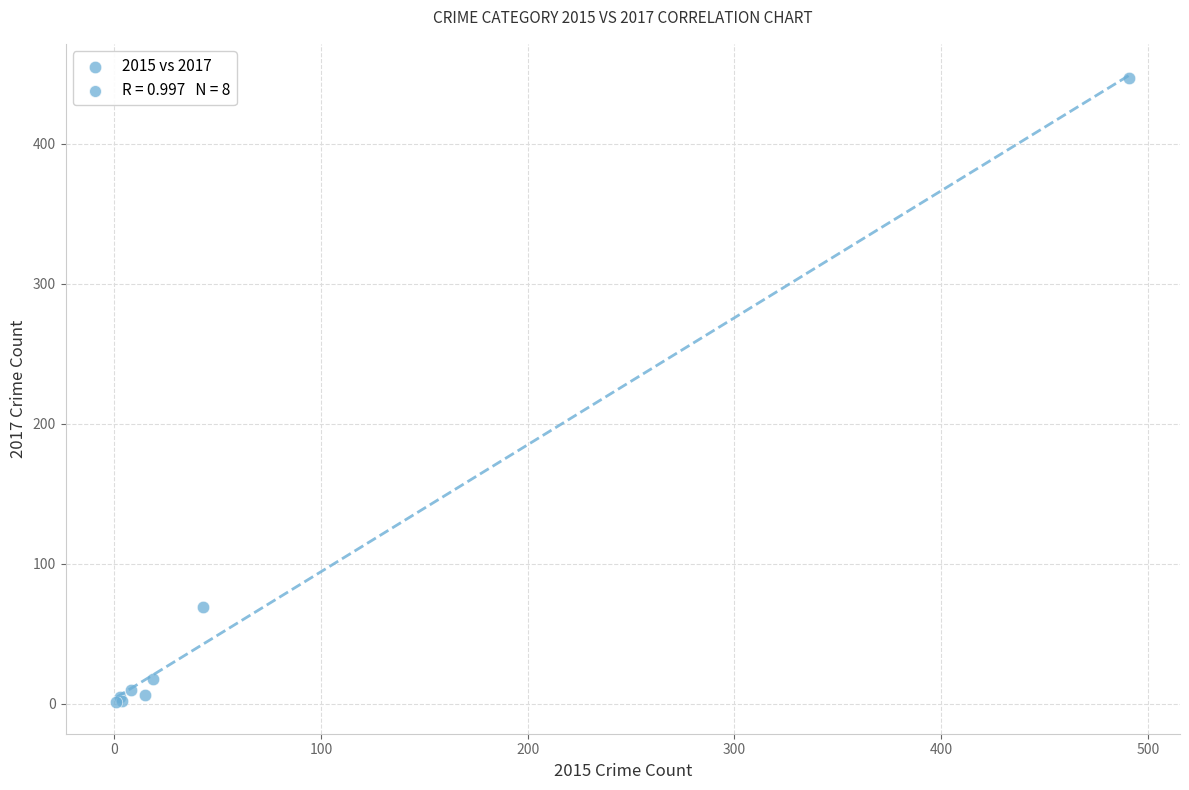

What Y value in the scatter plot is closest to 224?

69